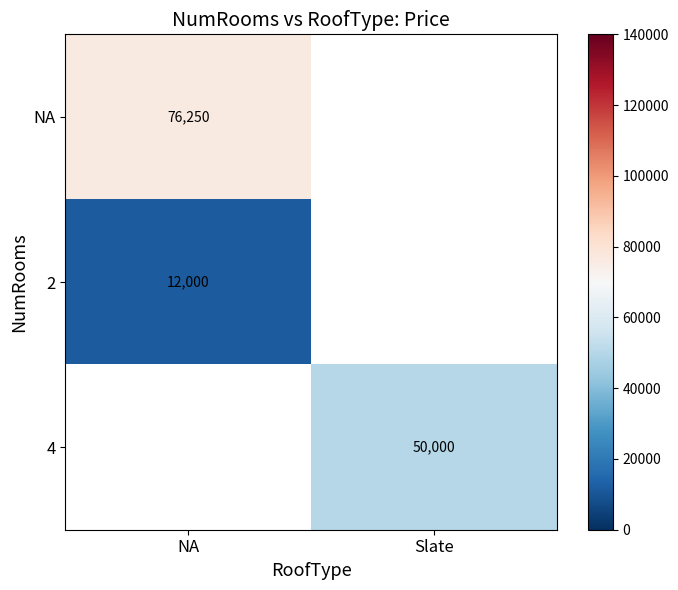

Which category has the highest value across all series?

NA